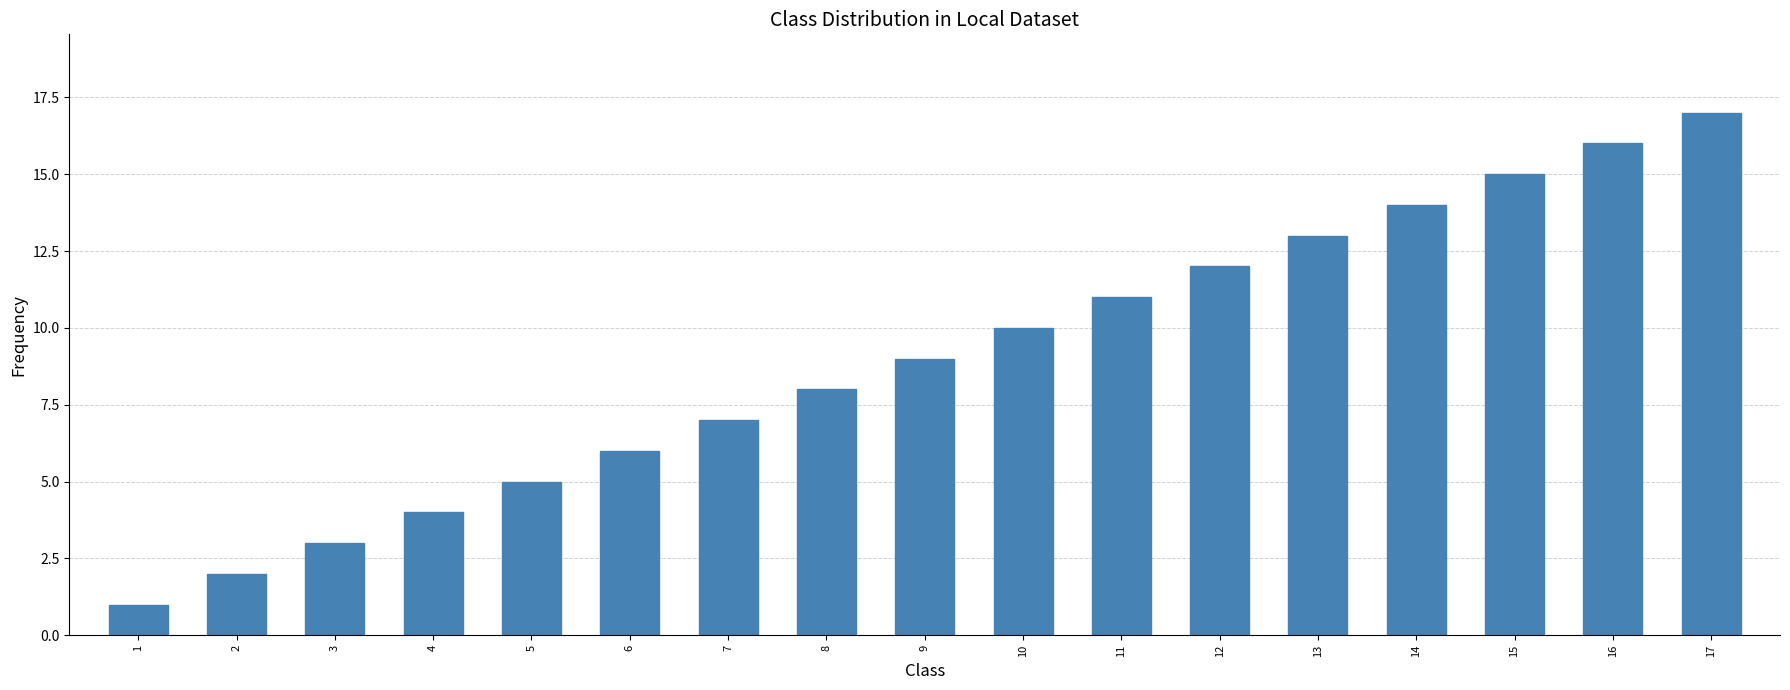

Reading left to right, list all the values displayed in this chart.

1=1	2=2	3=3	4=4	5=5	6=6	7=7	8=8	9=9	10=10	11=11	12=12	13=13	14=14	15=15	16=16	17=17